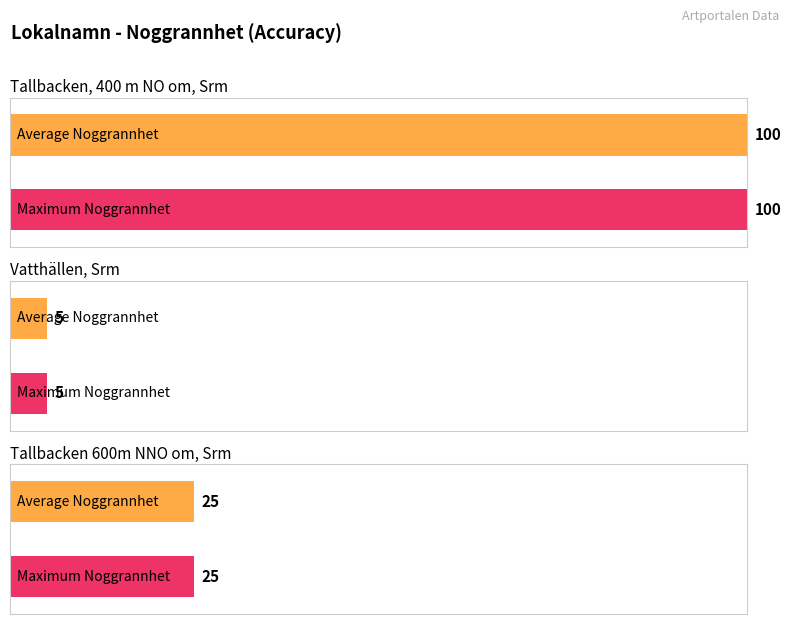

The value at Vatthällen, Srm is 5. True or false?

True